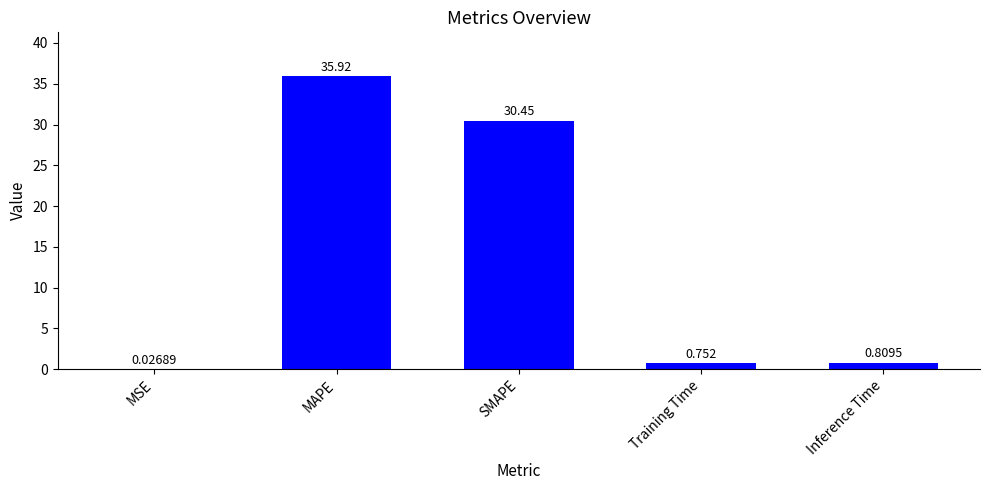

Which label corresponds to the largest value in the chart?

MAPE